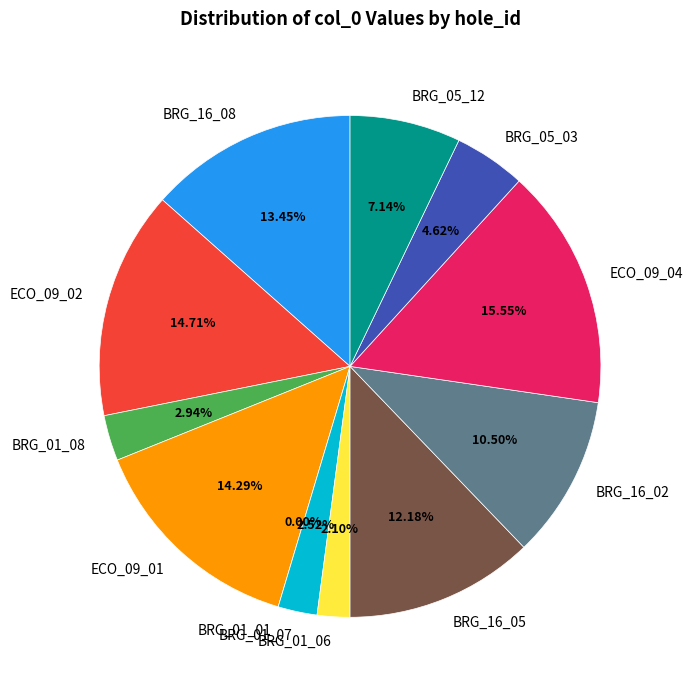

Between BRG_01_06 and BRG_01_01, which is larger?

BRG_01_06